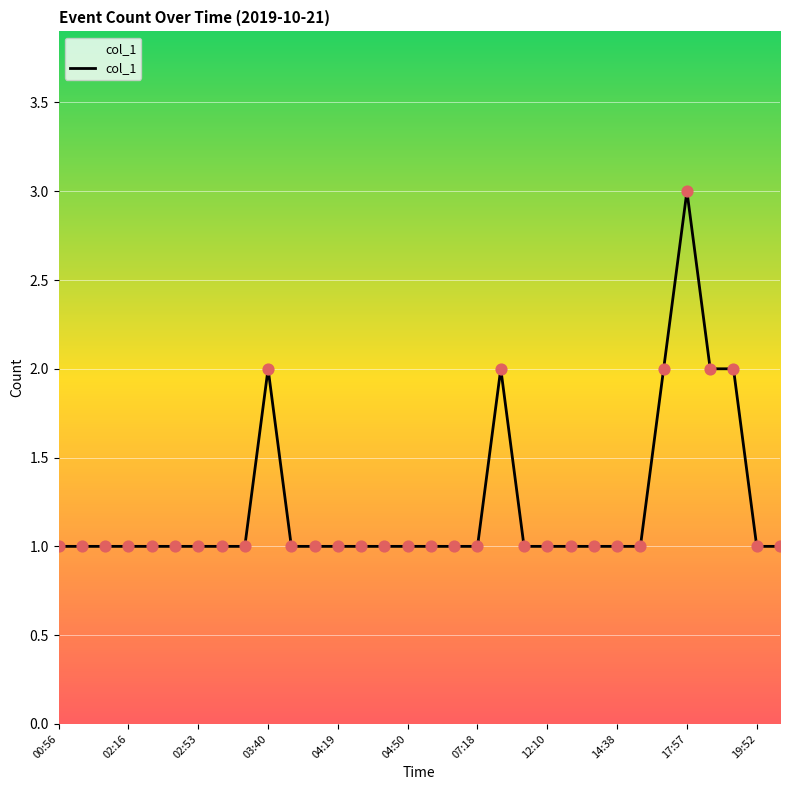

What is the maximum value shown in the chart?

3